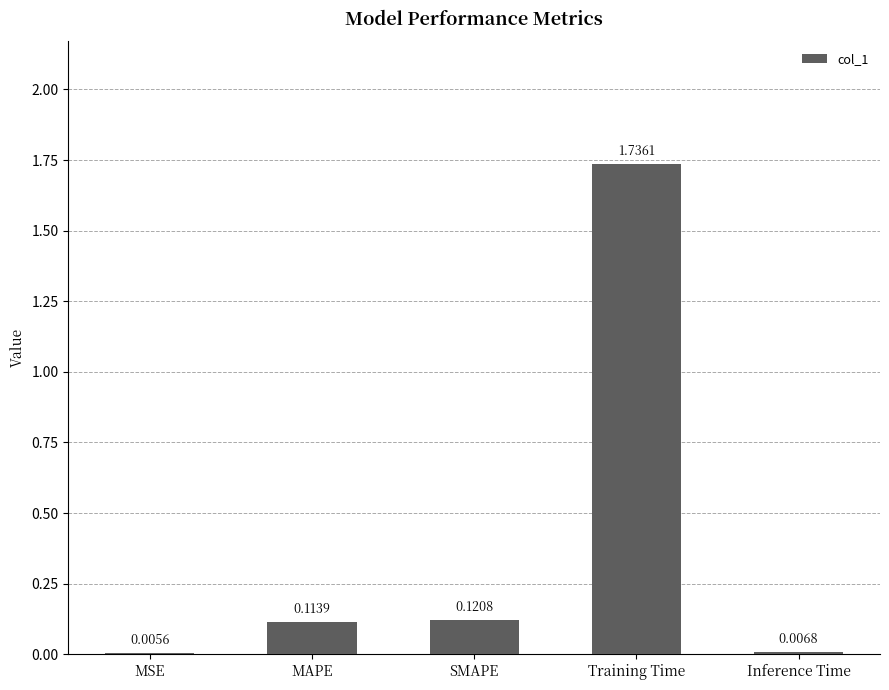

Between Inference Time and MSE, which is larger?

Inference Time